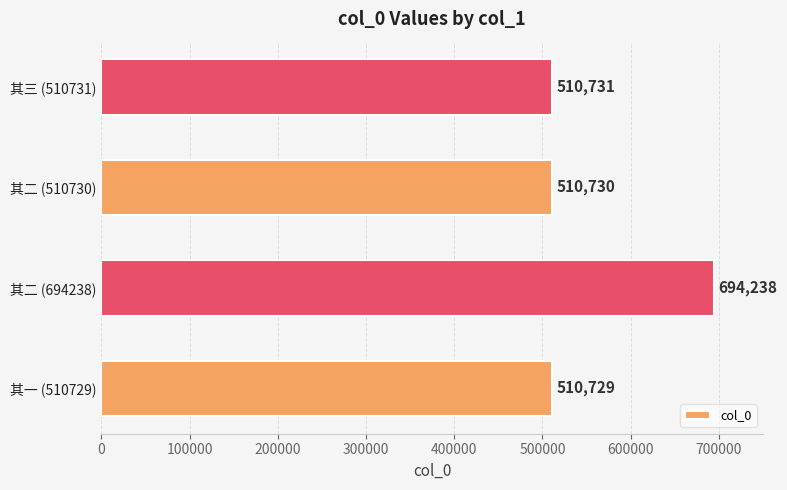

What is the approximate value at 其二 (694238), to the nearest 50?

694250